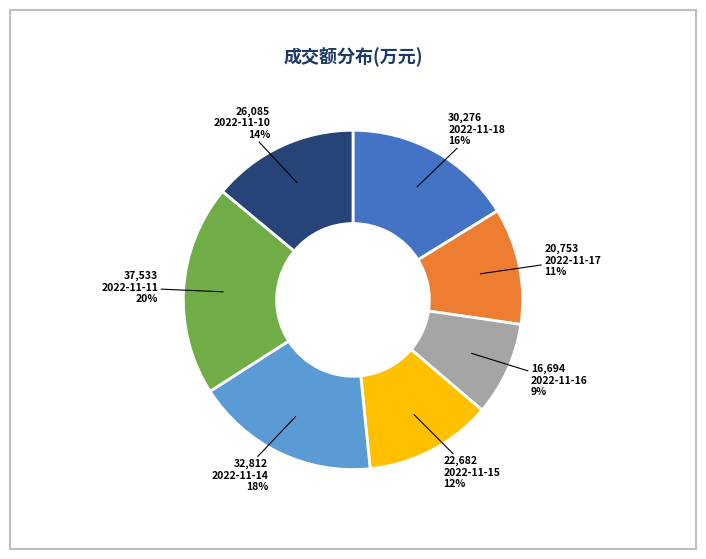

Which has a higher value, 2022-11-14 or 2022-11-10?

2022-11-14